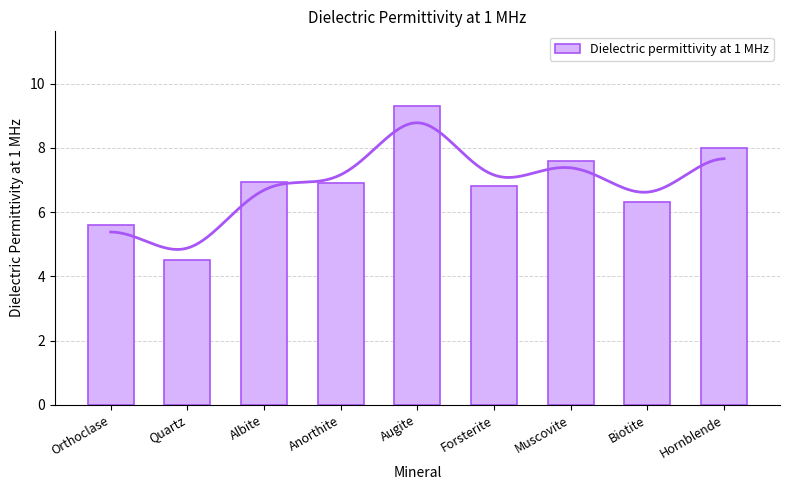

True or false: the data shows 3.0 at Quartz.

False